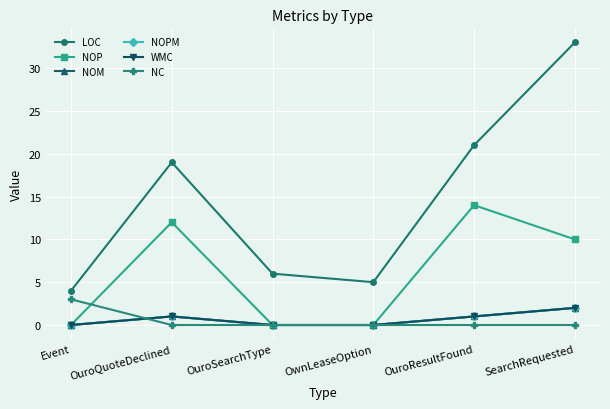

Is this an area chart (filled region under the line)?

No